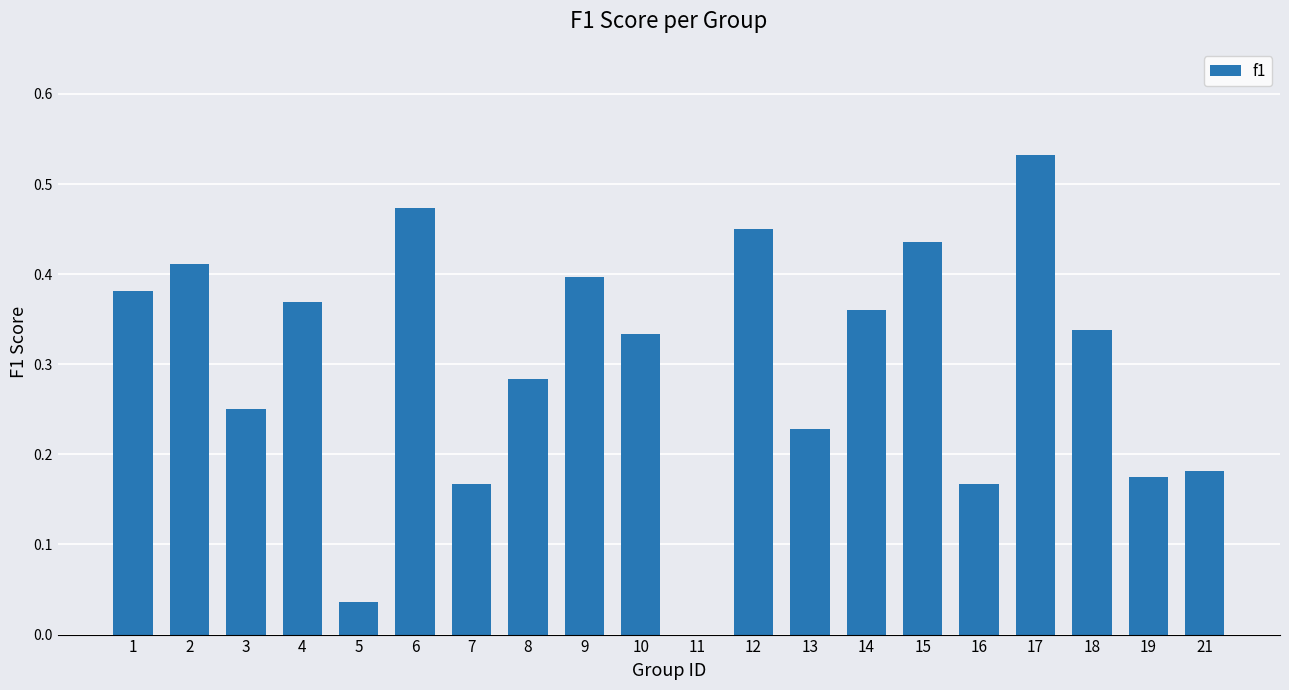

What is the sum of all values?

6.0